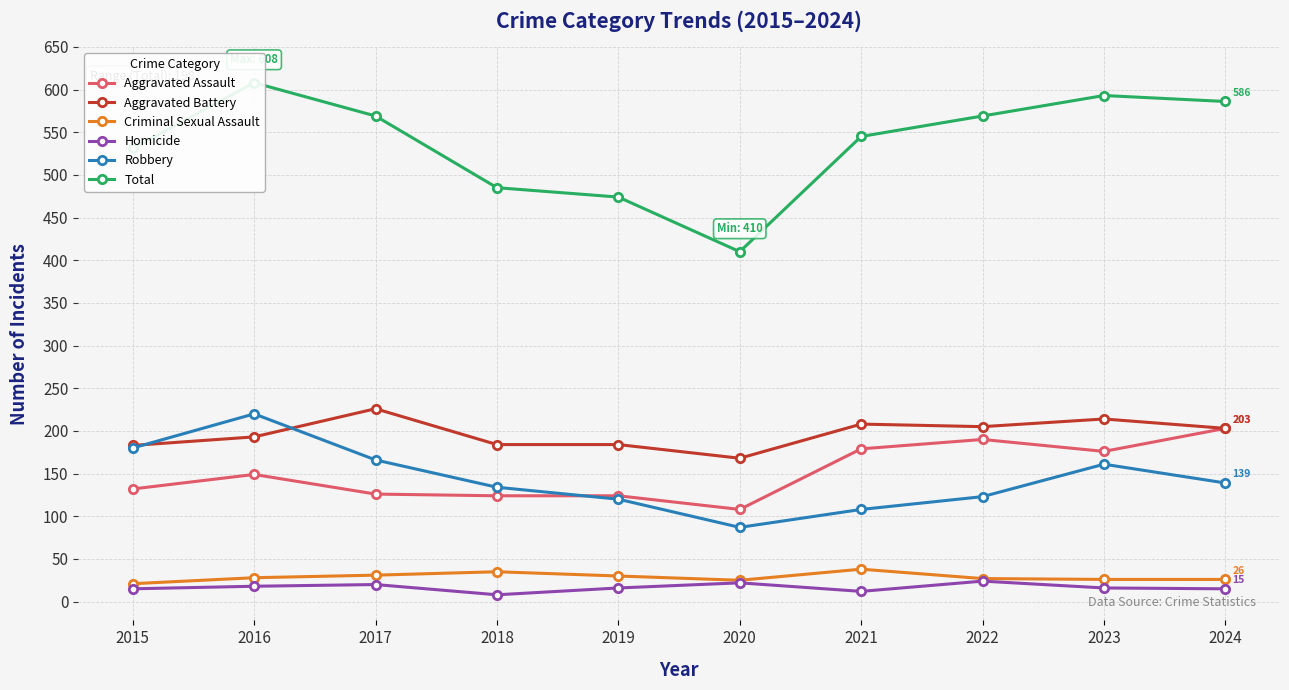

How many lines are shown in the chart?

6